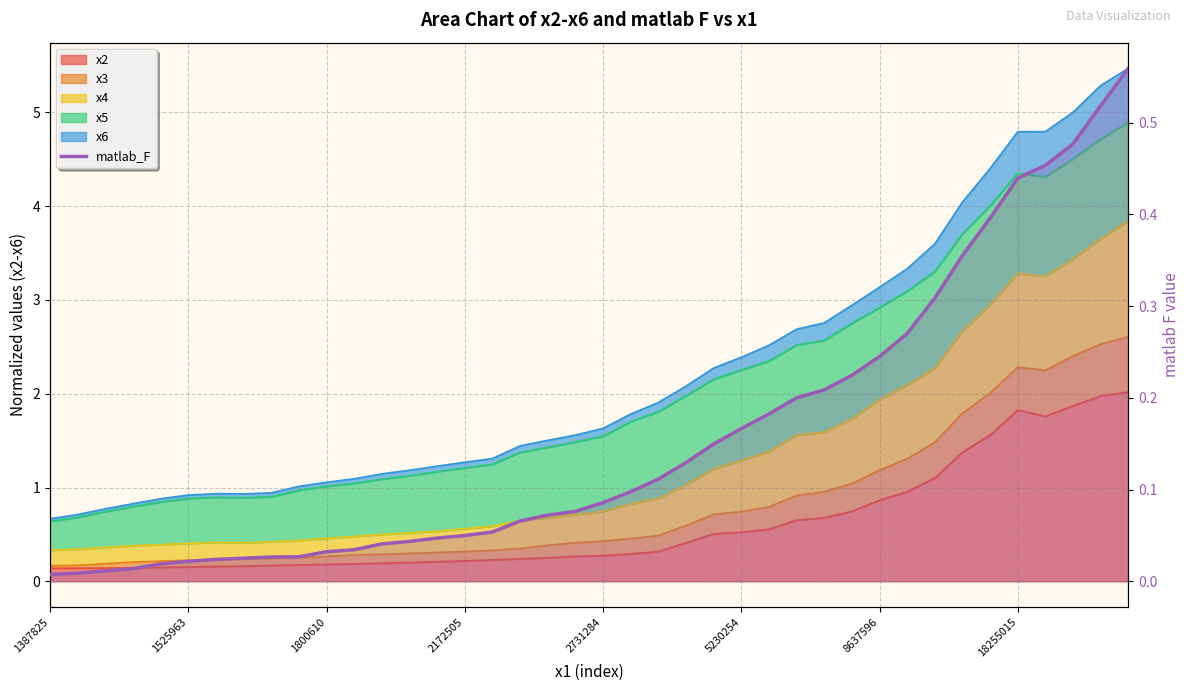

True or false: the data has more than 2 interior local peaks.

False